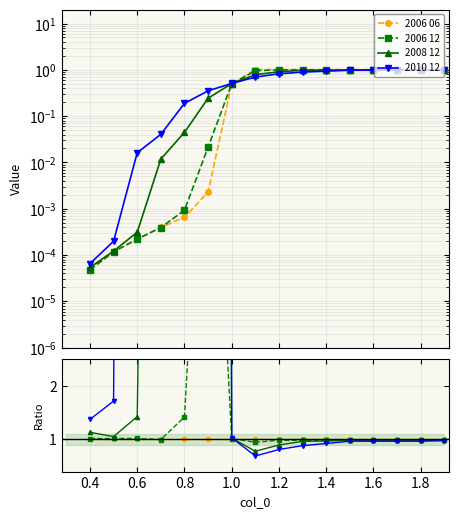

Is it true that 2006 12 equals 1.8 at 0.4?

False